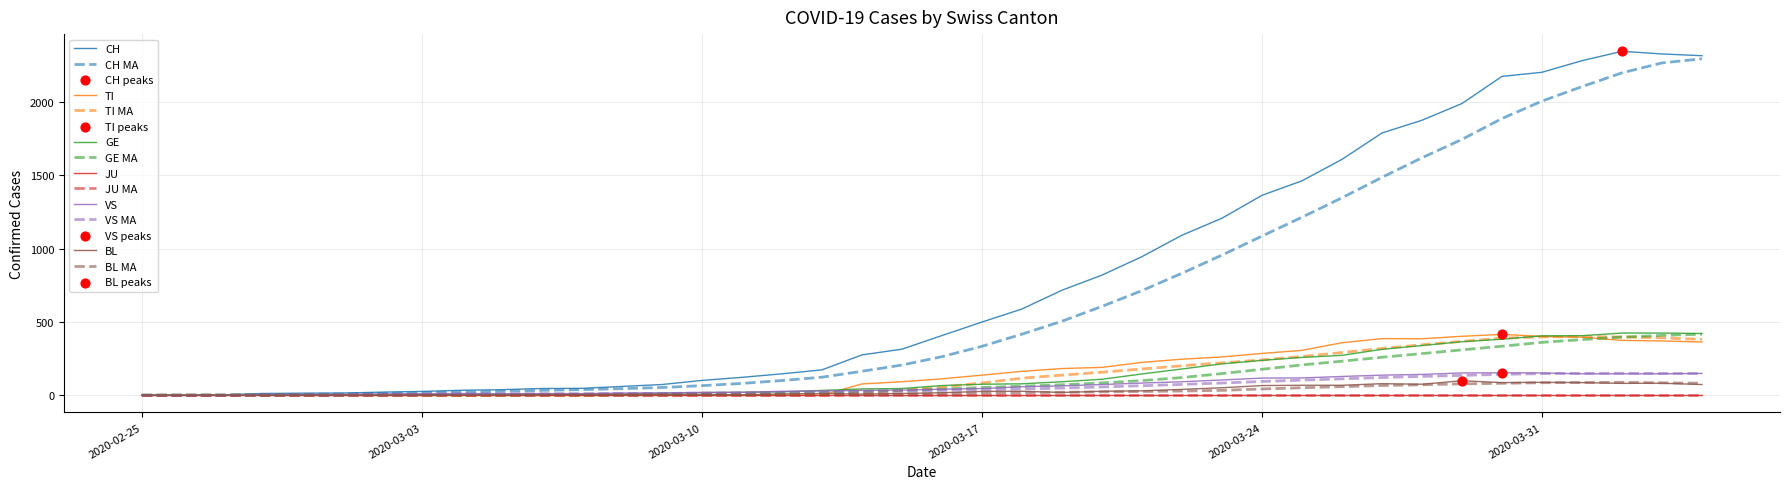

Is this an area chart (filled region under the line)?

No